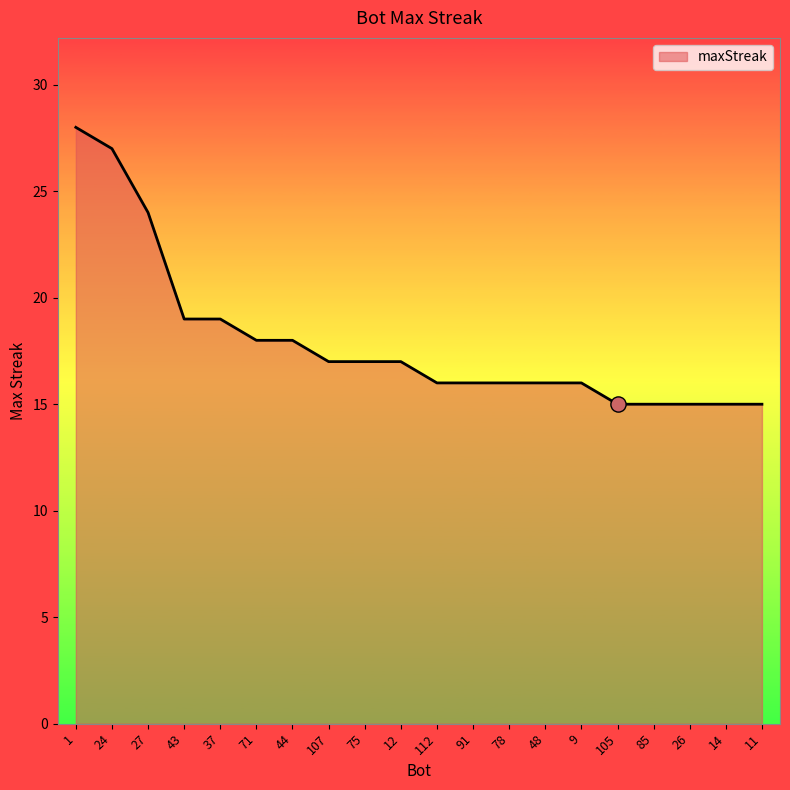

What is the change in value from 1 to 44?

-10